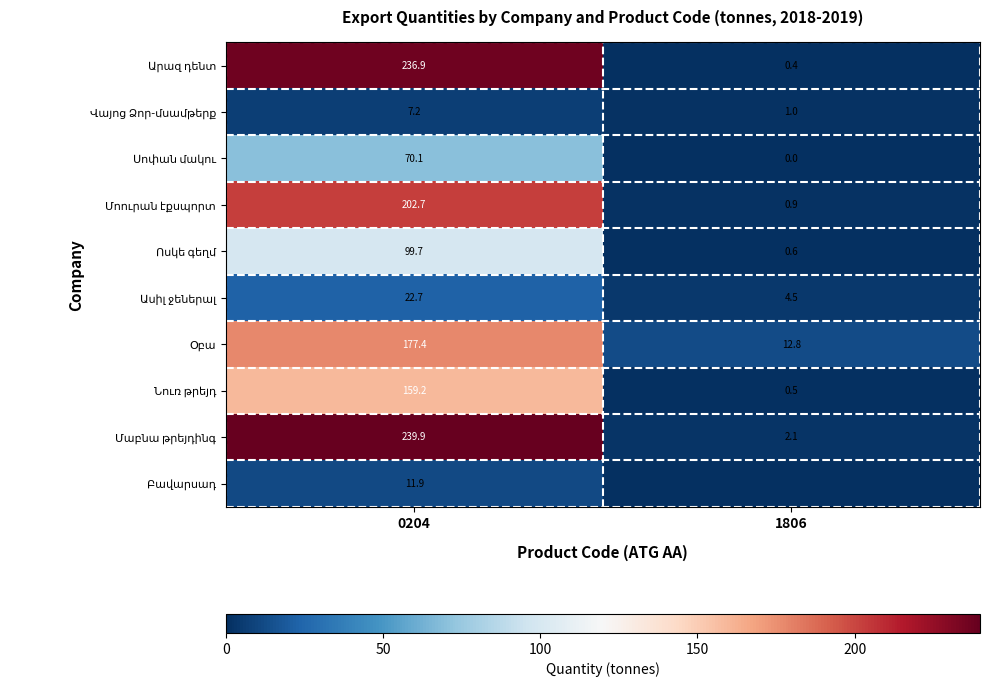

What is the spread (max minus min) of values at 0204?

232.7